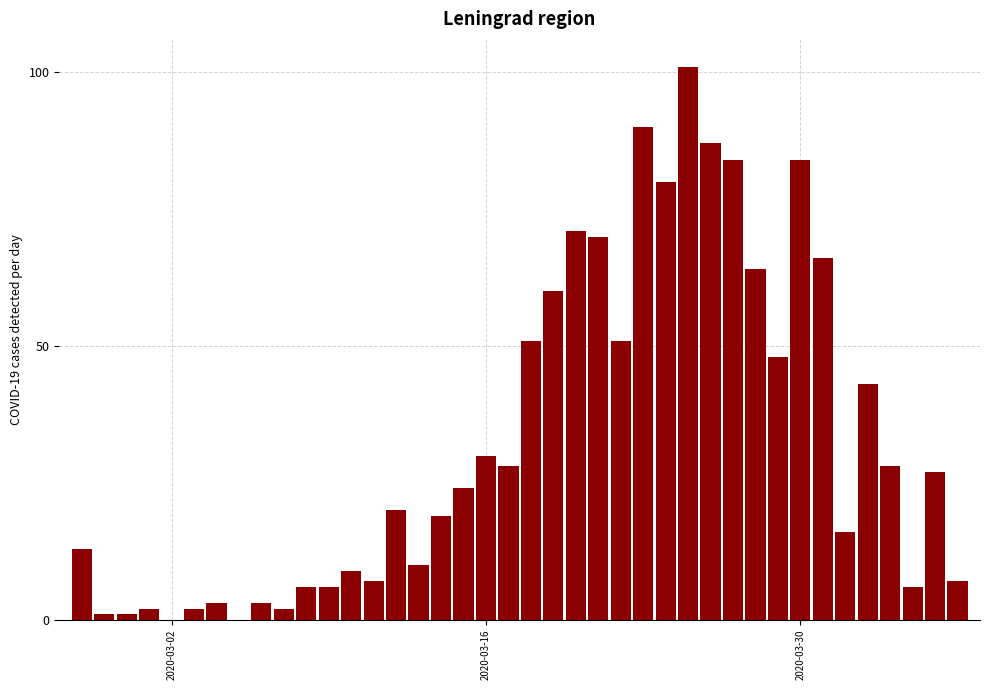

What is the maximum value shown in the chart?

101